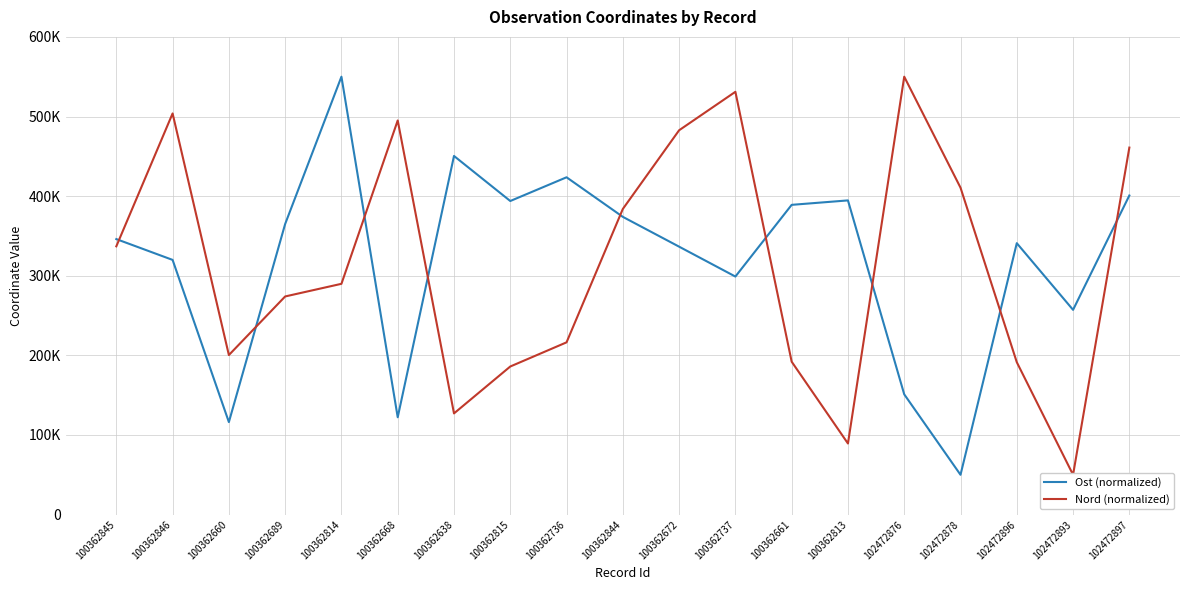

What is the label of the 19th point from the left?

102472897